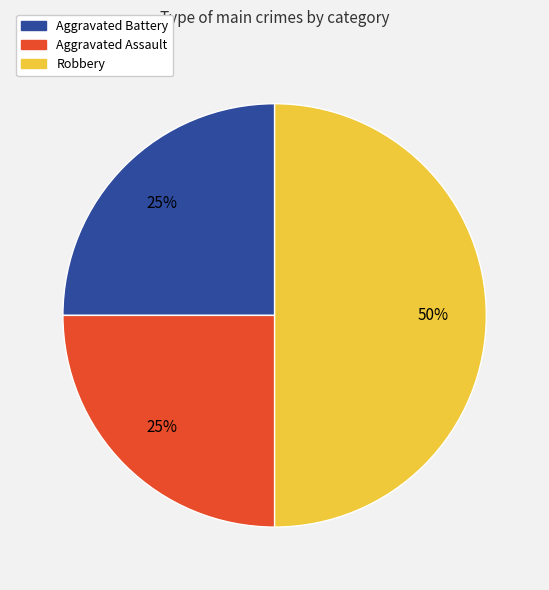

Is it true that Aggravated Battery is 11% of the pie?

False